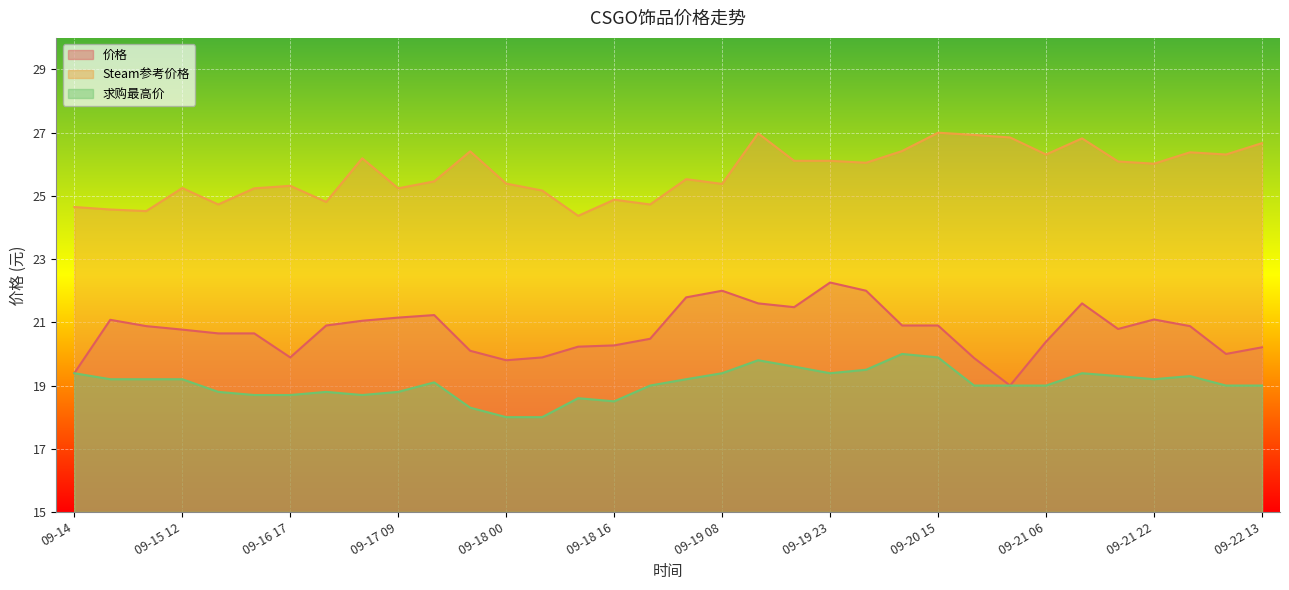

Rank the series by their maximum value, from lowest to highest.

求购最高价, 价格, Steam参考价格